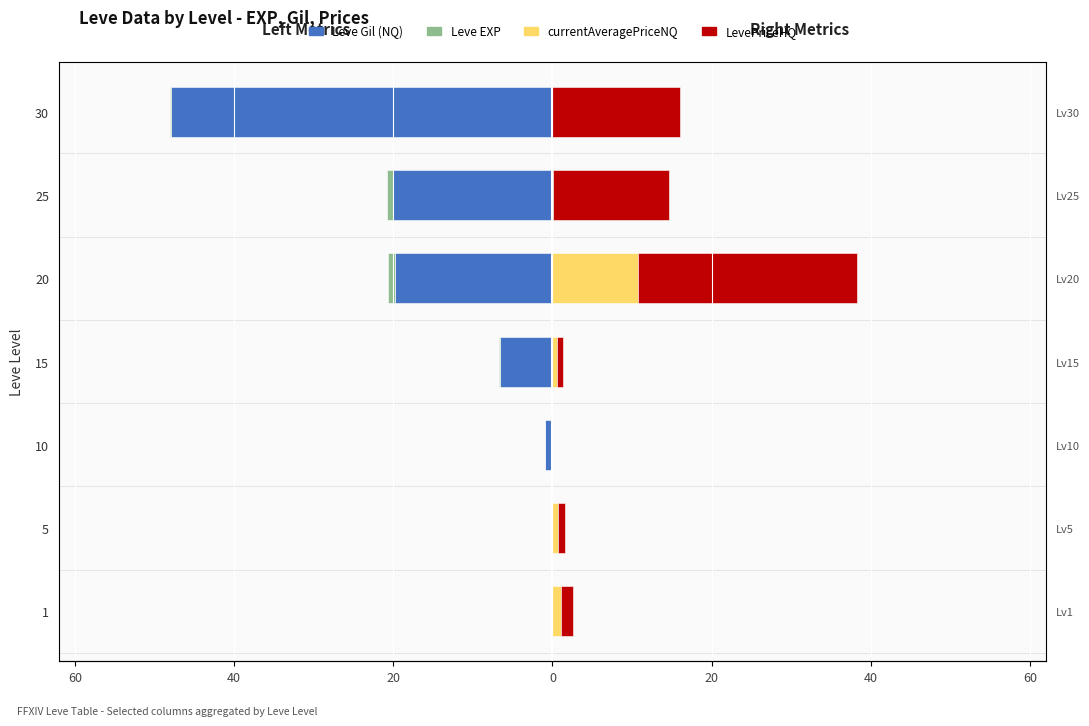

What is the label of the 6th bar from the right?

40